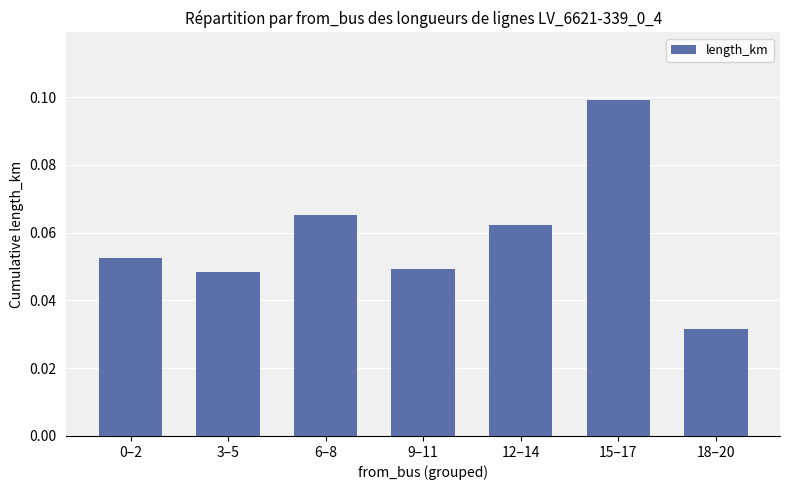

What is the sum of all values?

0.4